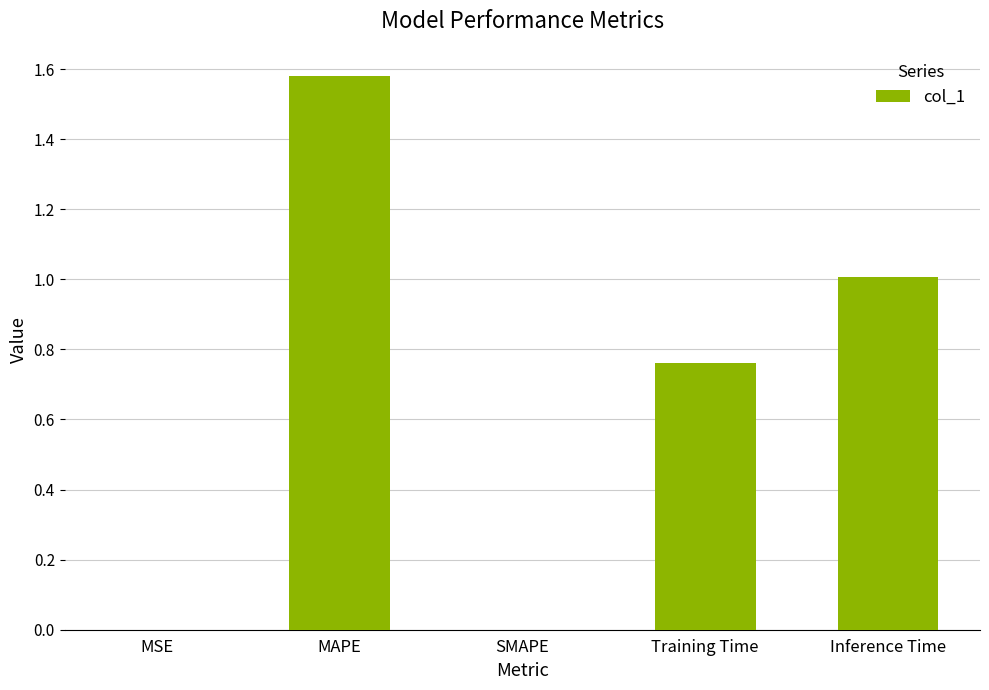

True or false: the data shows -0.7 at SMAPE.

False